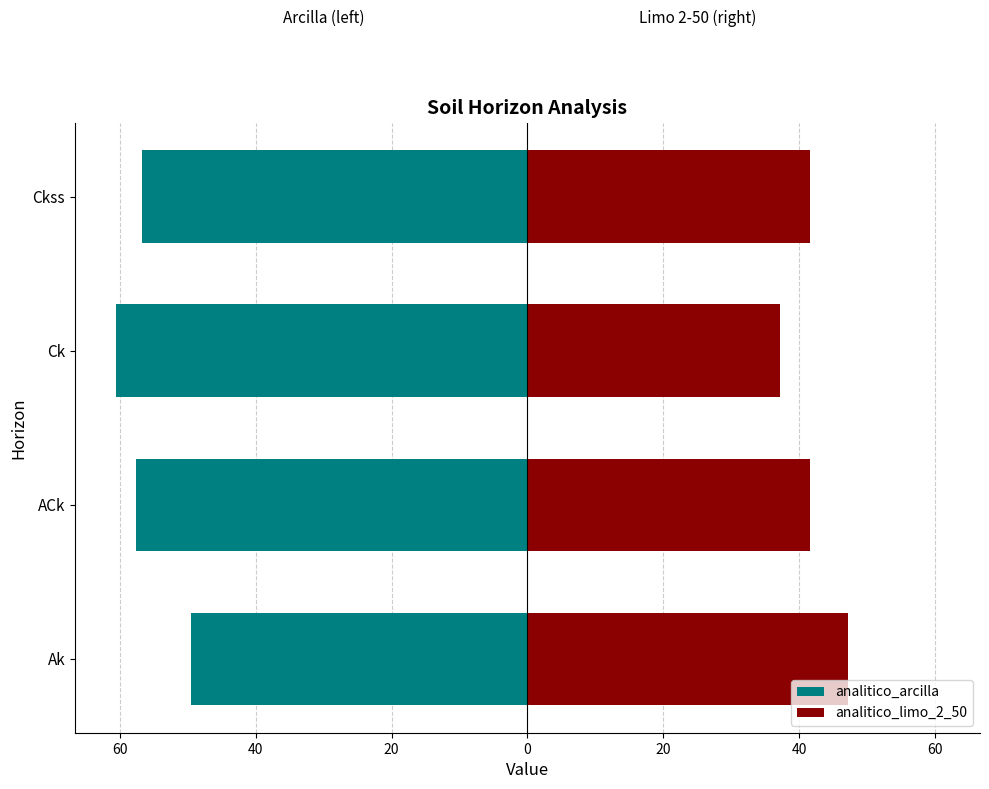

The value of analitico_arcilla at Ckss is -29.9. True or false?

False